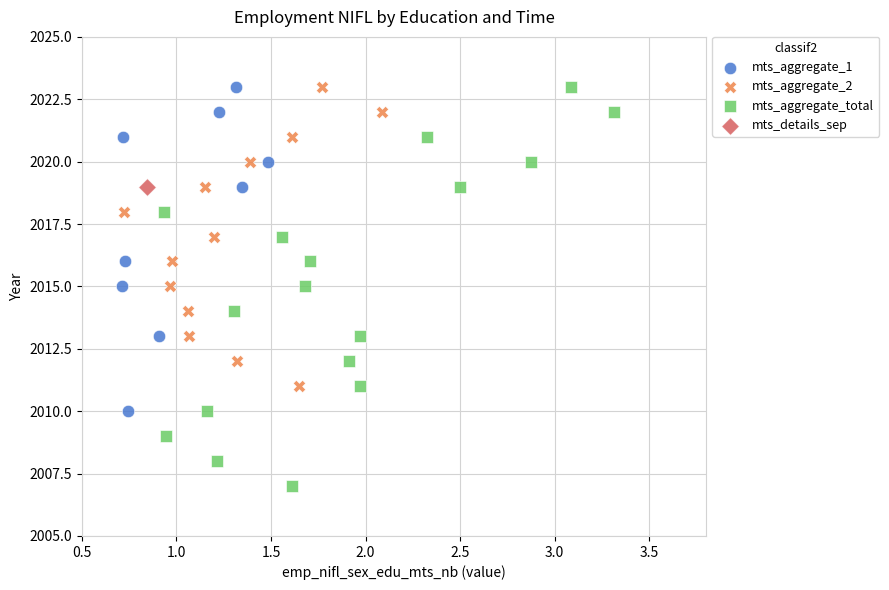

What are all the series names shown in the legend?

mts_aggregate_1, mts_aggregate_2, mts_aggregate_total, mts_details_sep